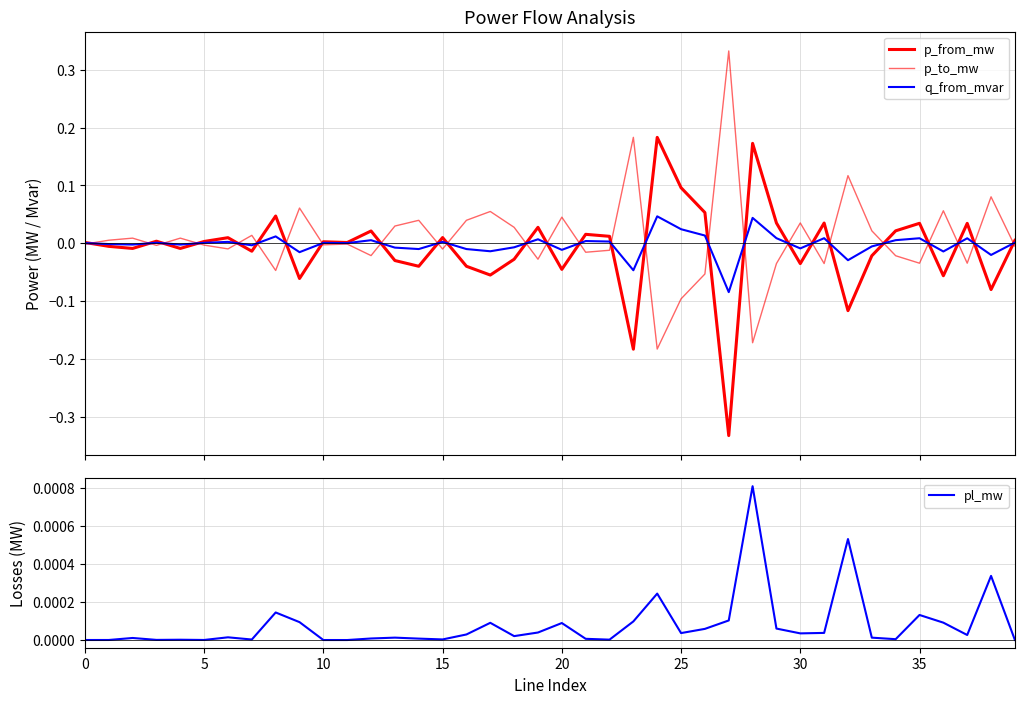

True or false: p_to_mw has more than 2 interior local peaks.

True